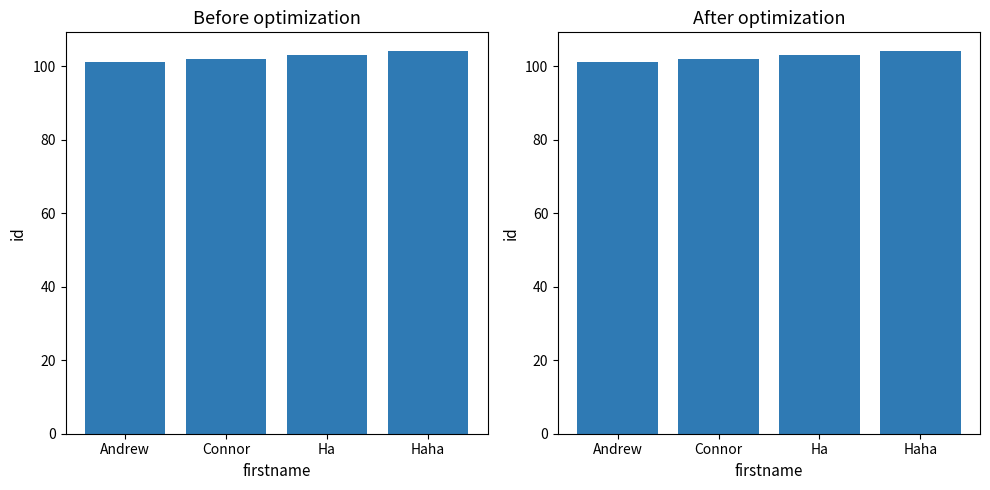

What is the sum of the values at Ha and Haha?

207